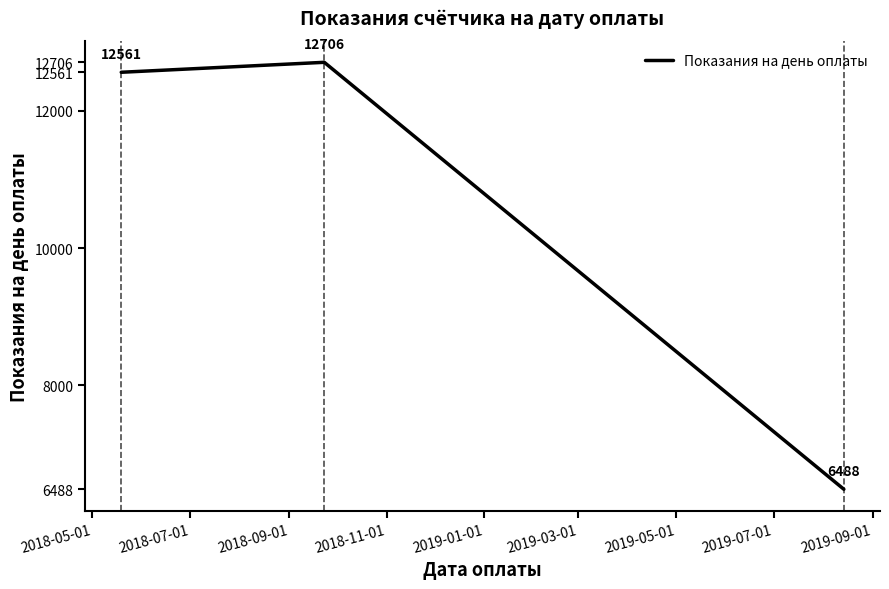

What is the sum of all values?

31755